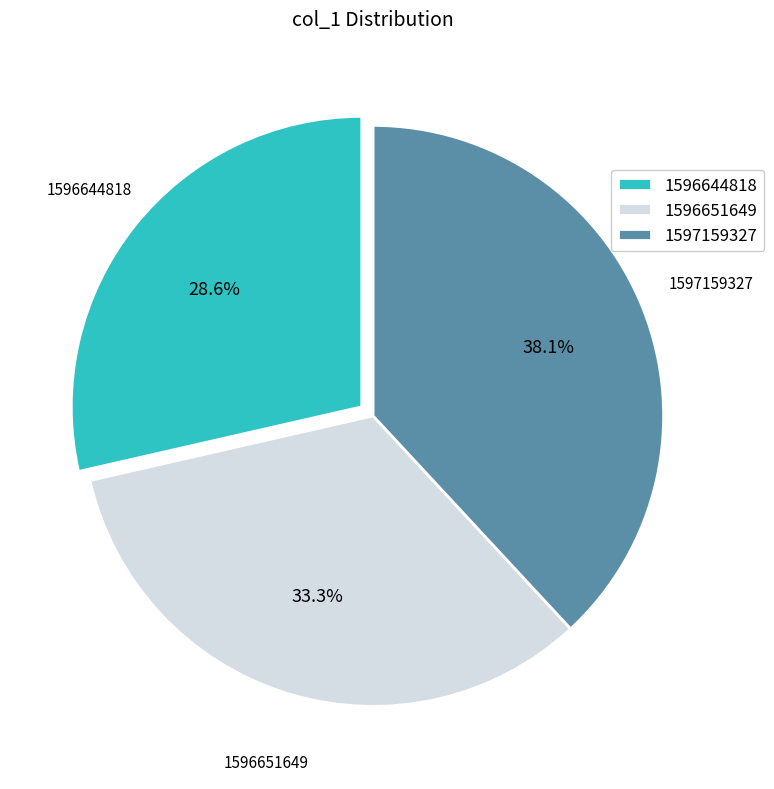

Is there any slice that represents more than half of the pie?

No